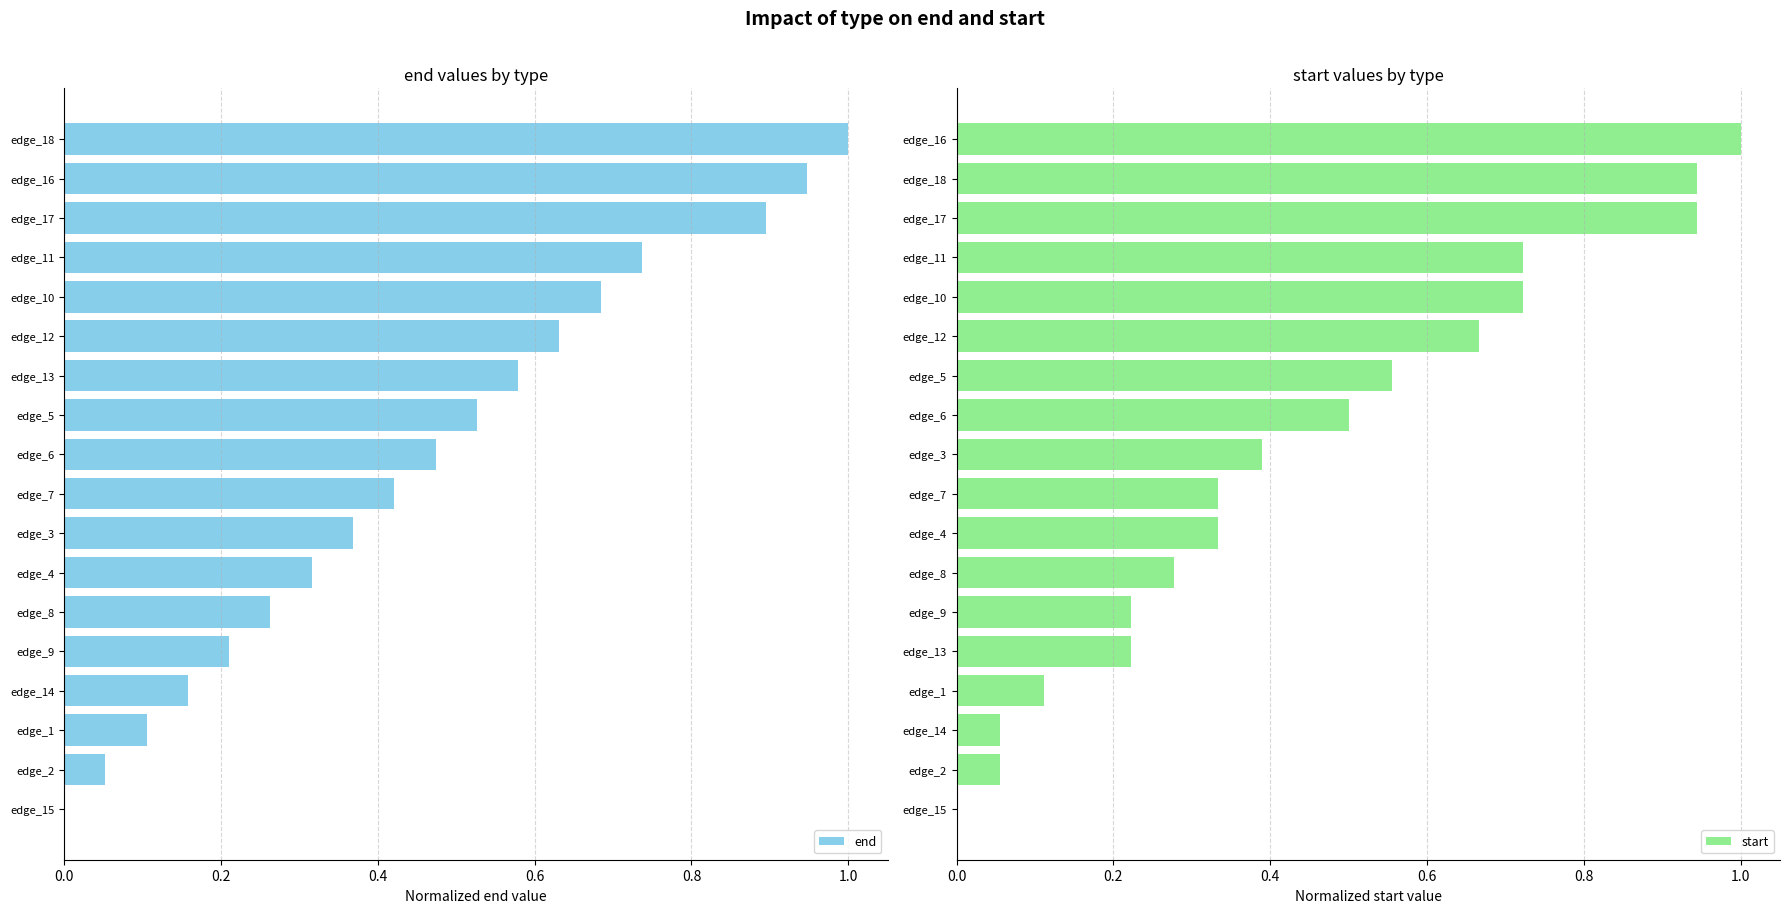

List the series in order of their peak value, highest first.

end, start